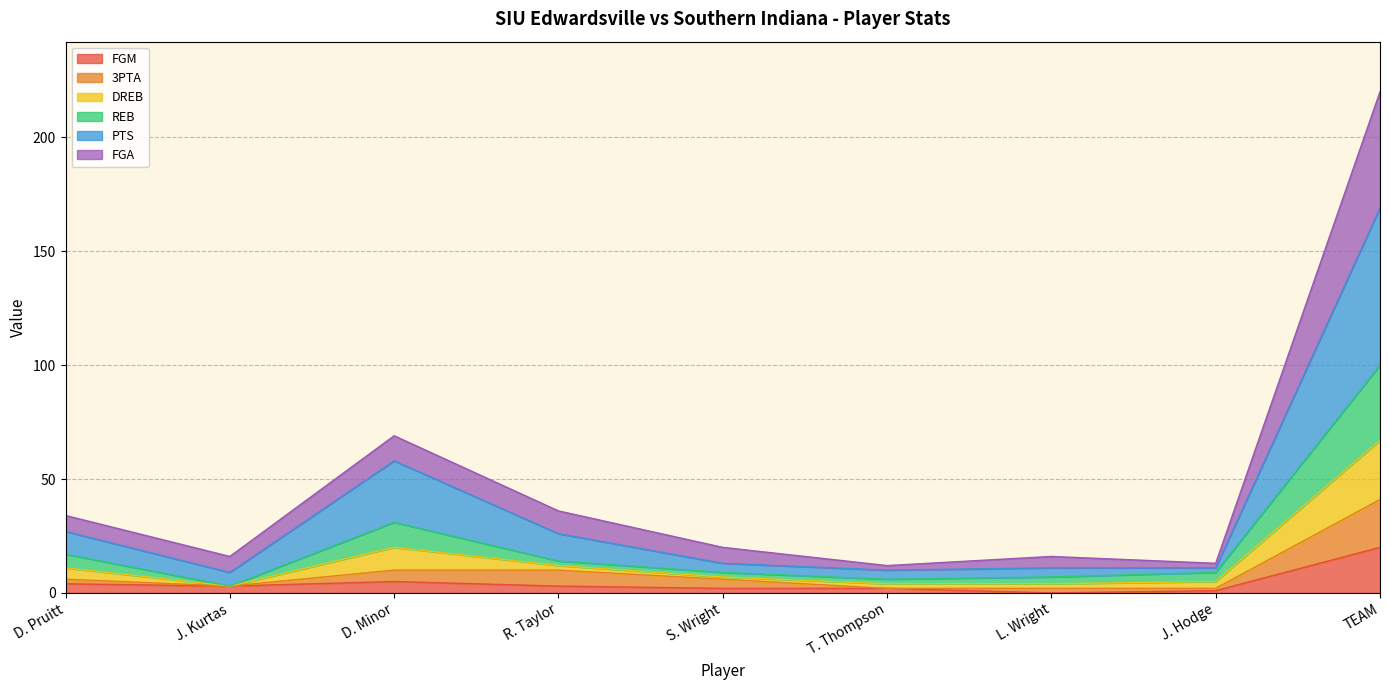

What is the maximum value for FGM?

20